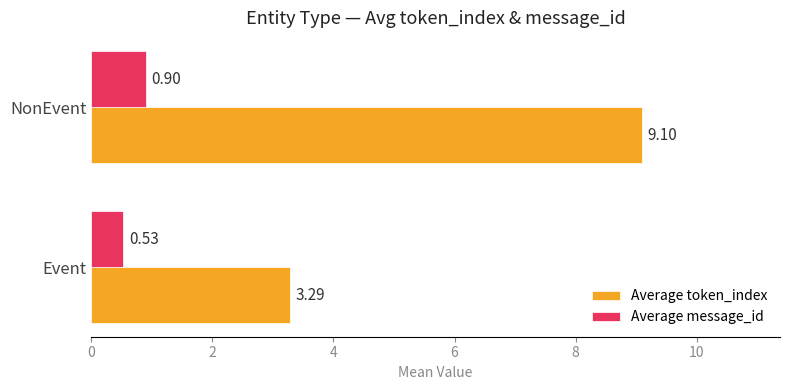

List the series in order of their overall mean, lowest first.

Average message_id, Average token_index